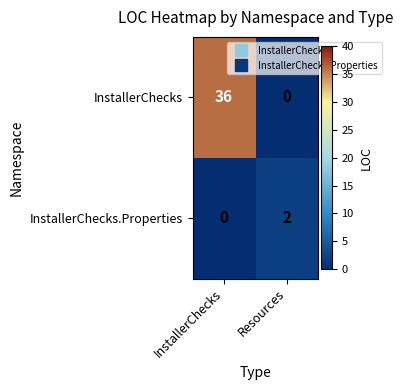

At which label is InstallerChecks.Properties closest to 1?

InstallerChecks